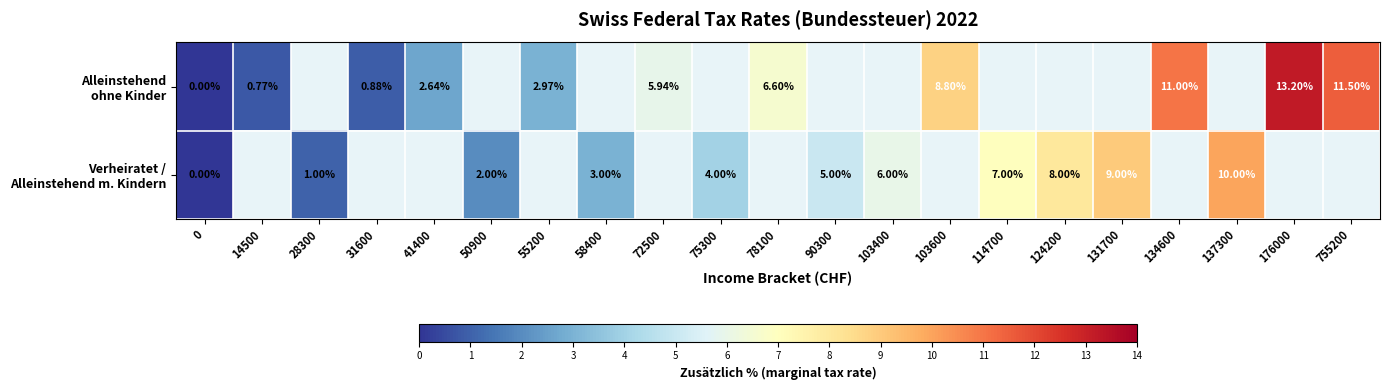

Rank the series by their maximum value, from highest to lowest.

Alleinstehend ohne Kinder, Verheiratet / Alleinstehend m. Kindern